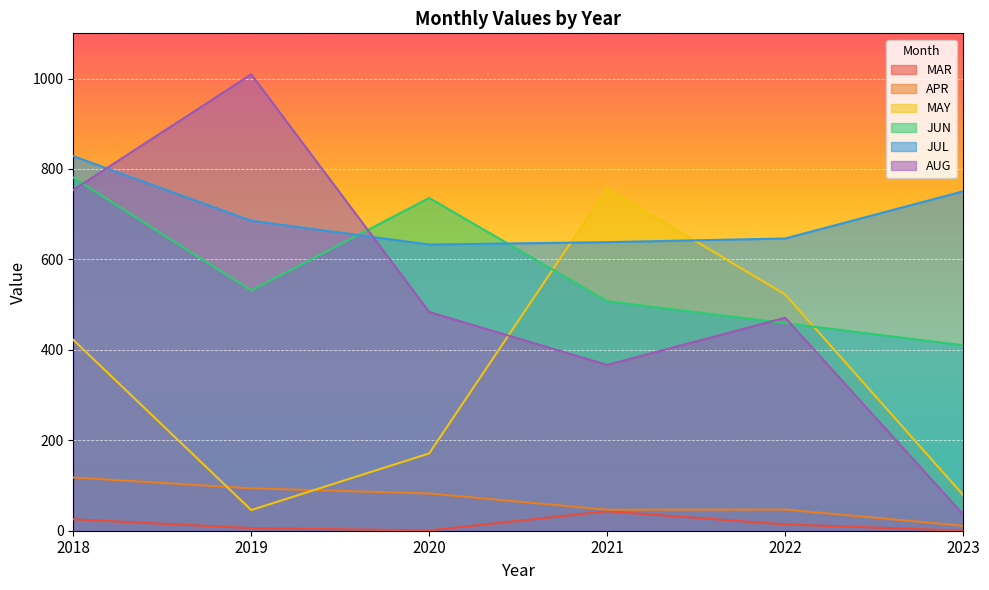

What is the difference between the MAR values at 2020 and 2019?

5.2